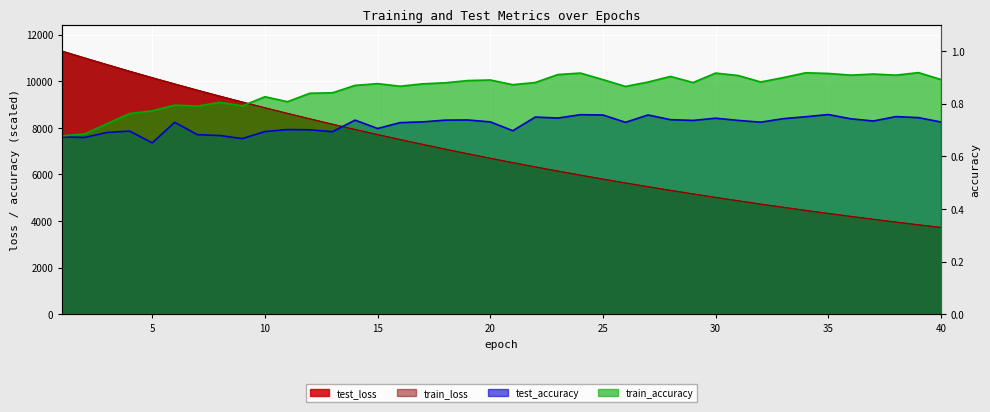

Does the chart display data point markers on the line(s)?

No